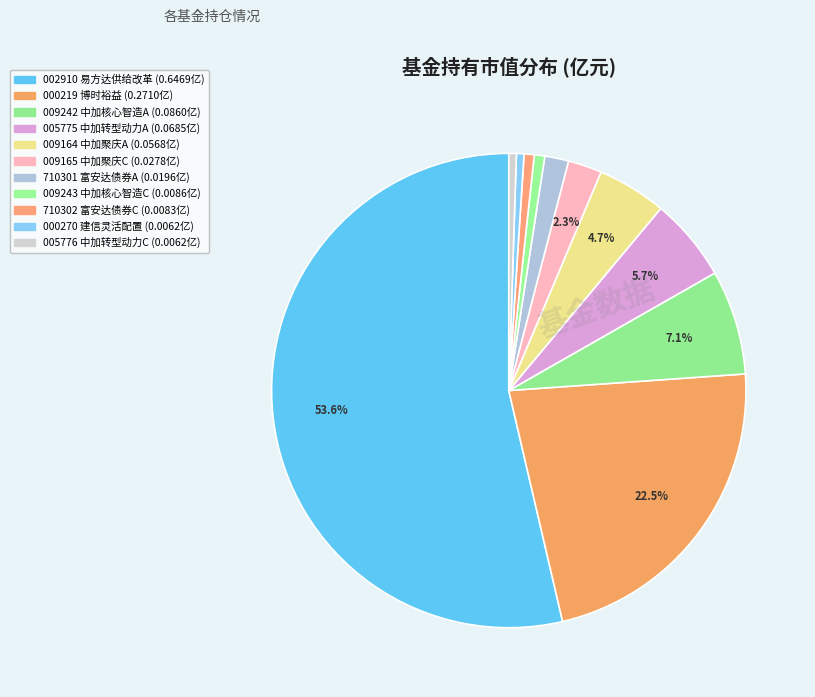

How many segments does this pie chart have?

11